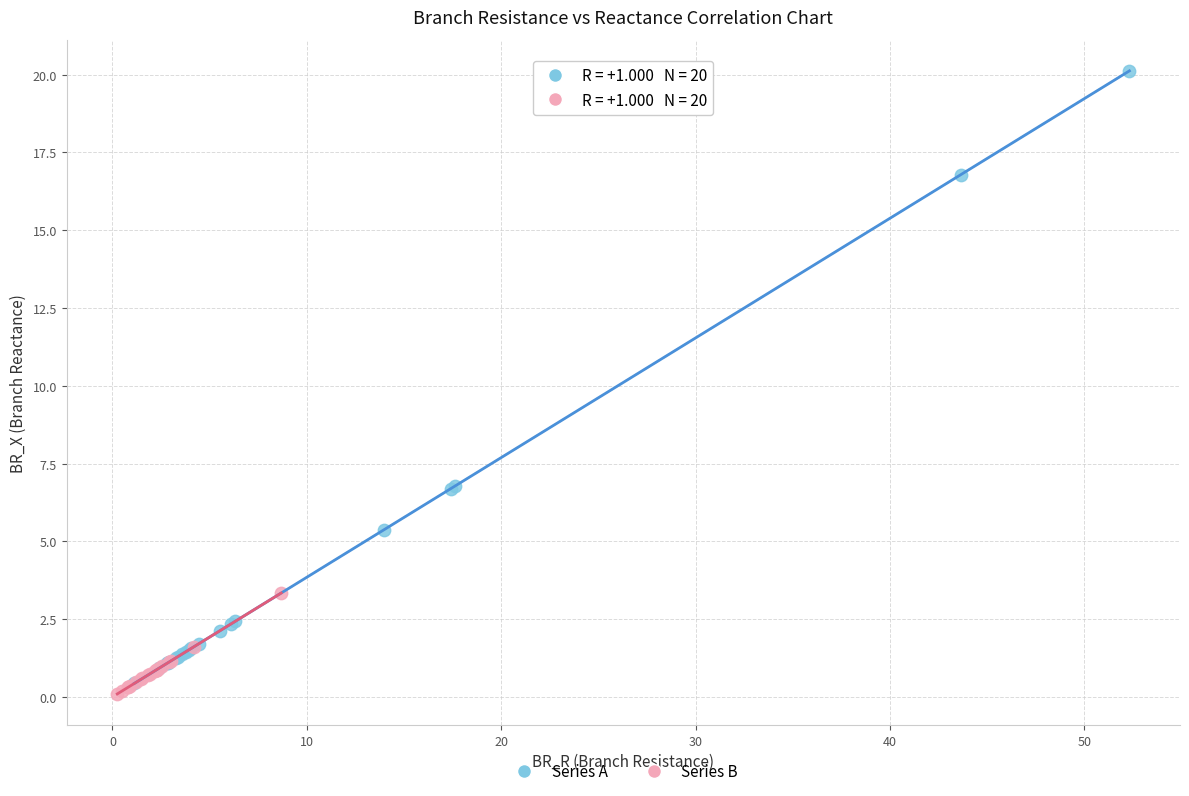

Which series has the largest Y range (max minus min)?

Series A